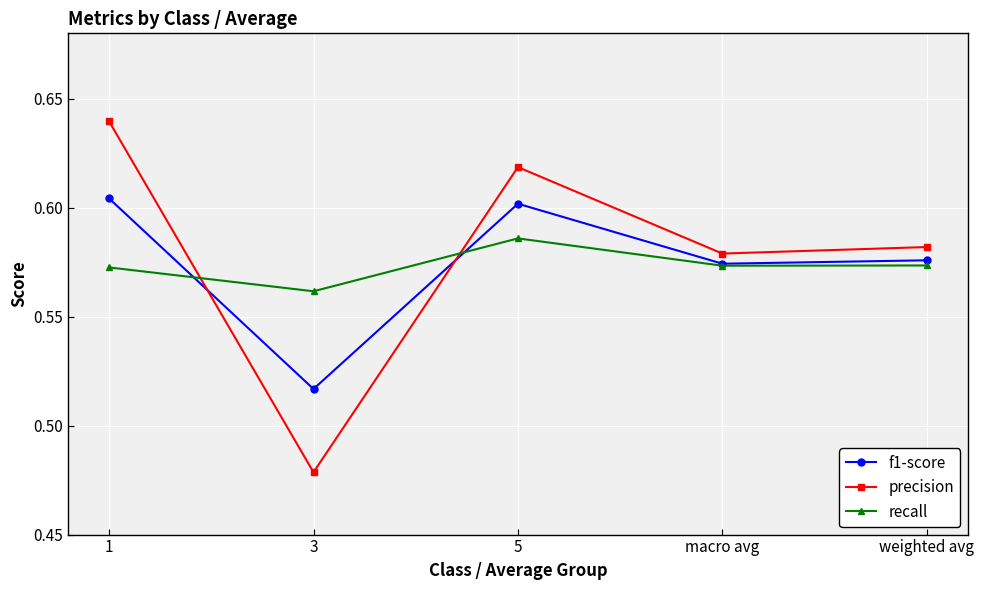

What is the label of the 1st point from the right?

weighted avg